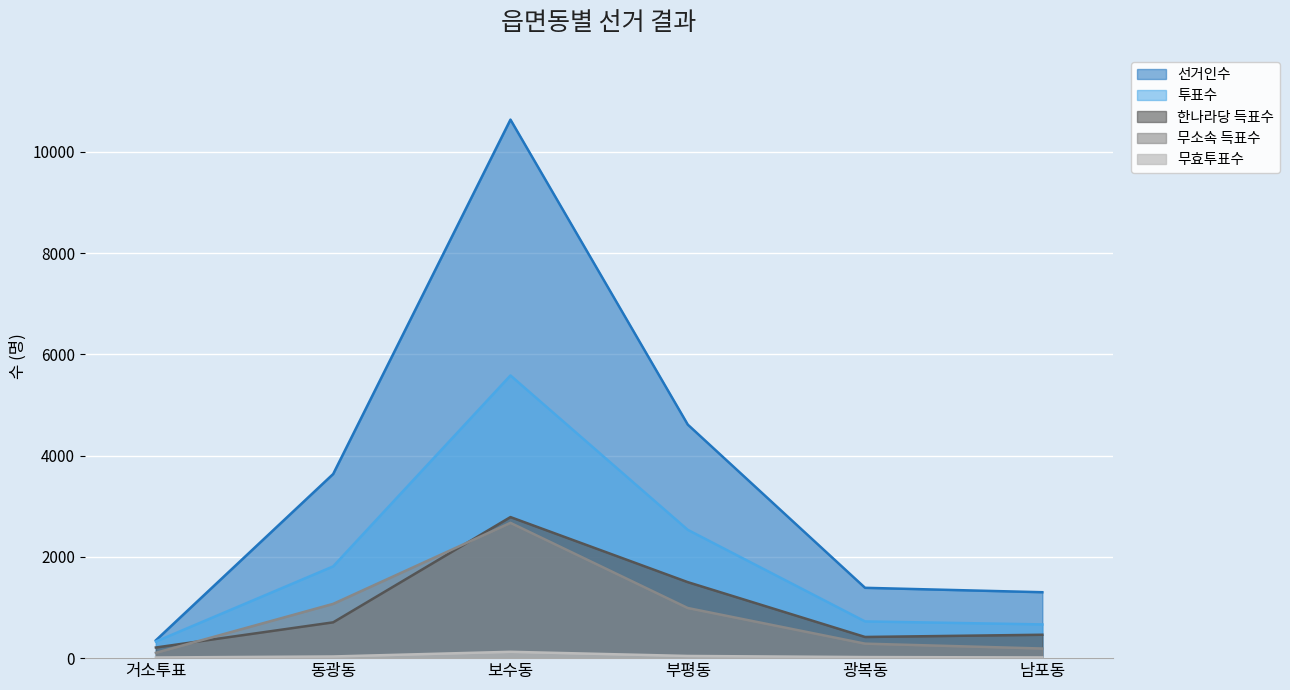

Reading right to left, what are all the values shown in this chart?

선거인수: 1302	1389	4613	10636	3637	352
투표수: 666	725	2534	5583	1812	328
한나라당 득표수: 462	418	1501	2786	707	210
무소속 득표수: 190	286	990	2672	1072	105
무효투표수: 14	21	43	125	33	13